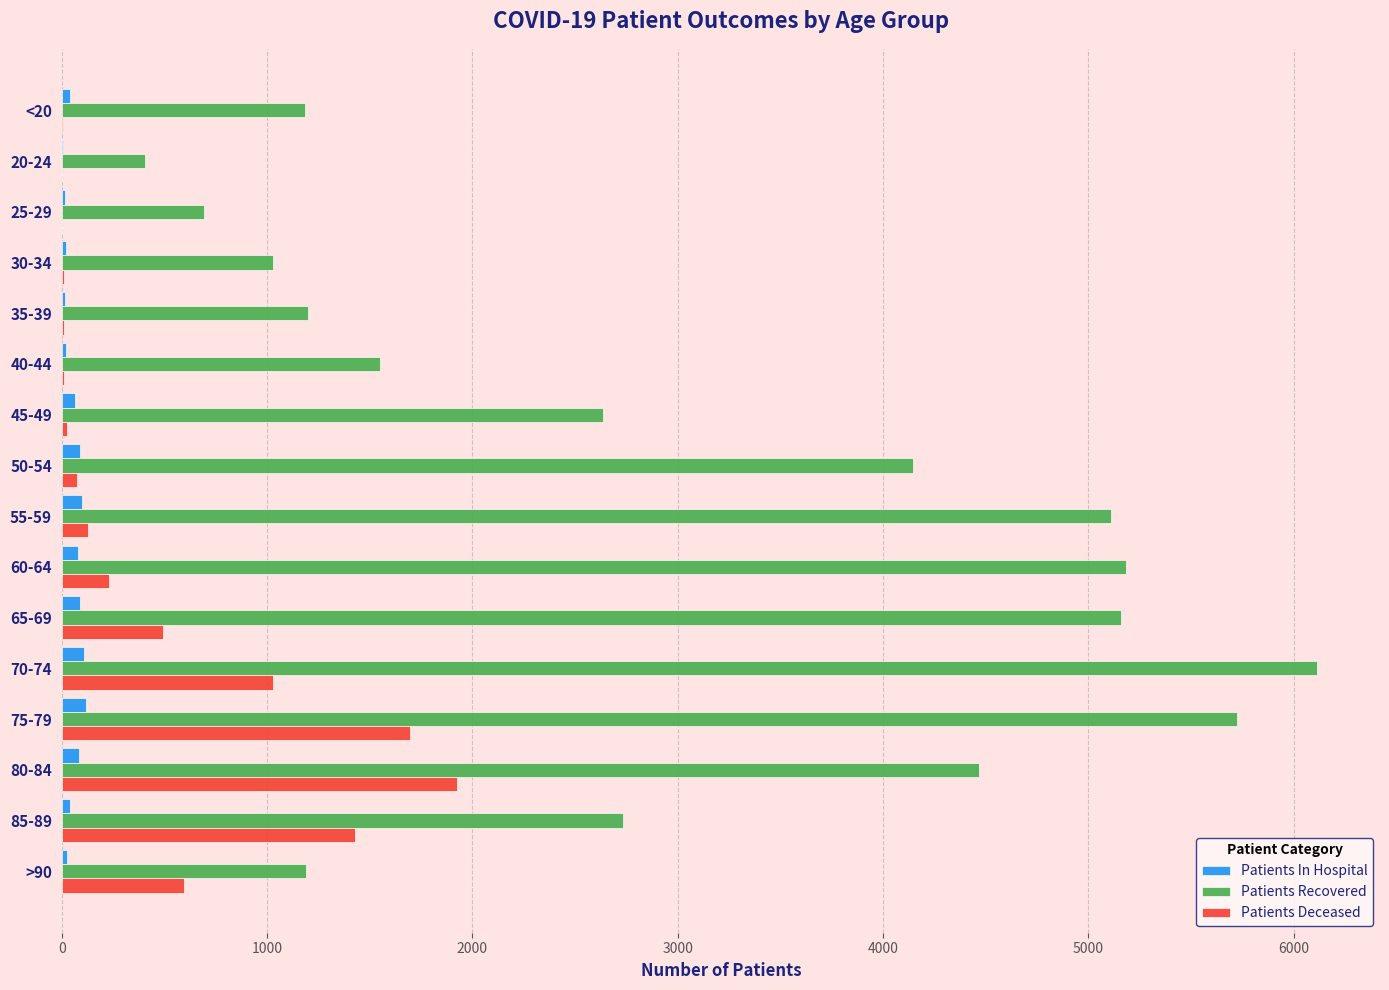

Count the number of data series in this chart.

3